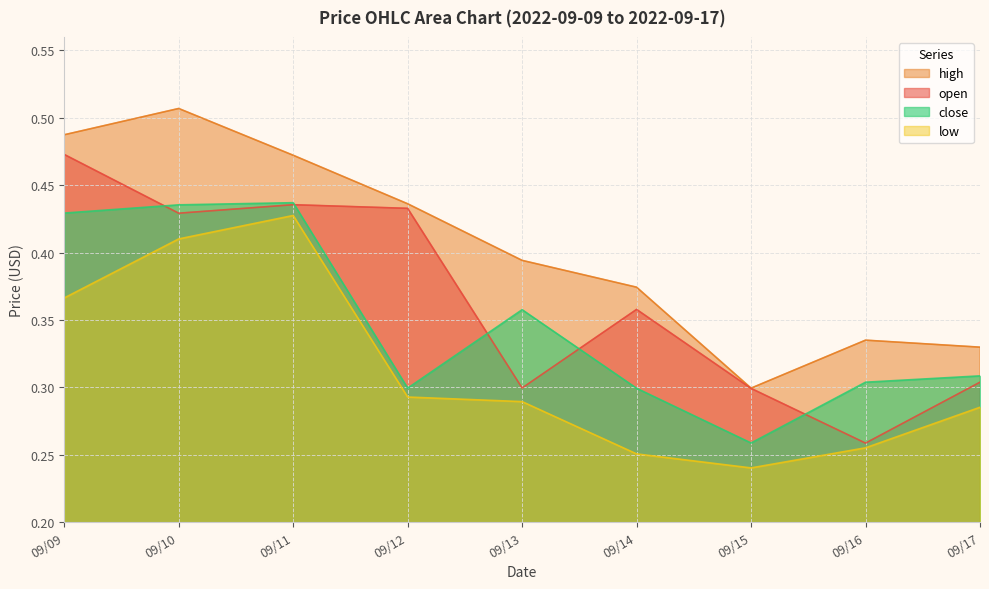

True or false: close and low intersect in this chart.

False